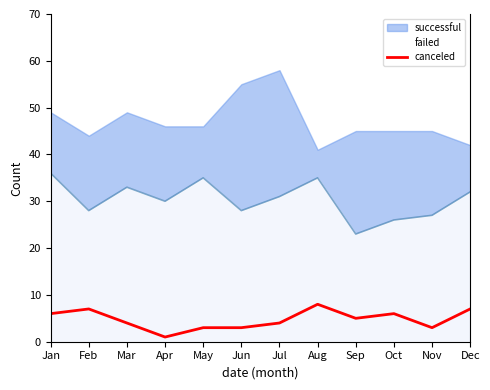

What is the difference between the maximum and minimum values?

7